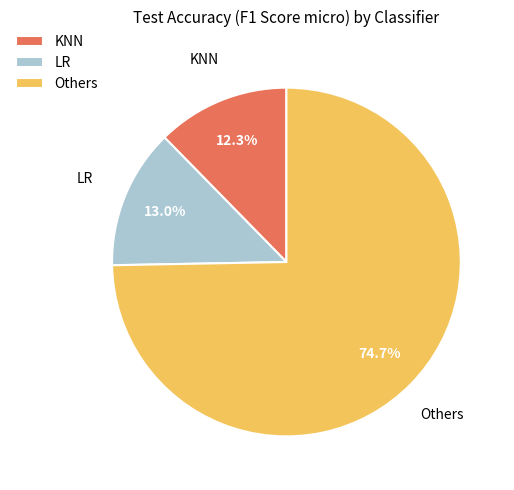

Rank the categories by value from lowest to highest.

KNN, LR, Others